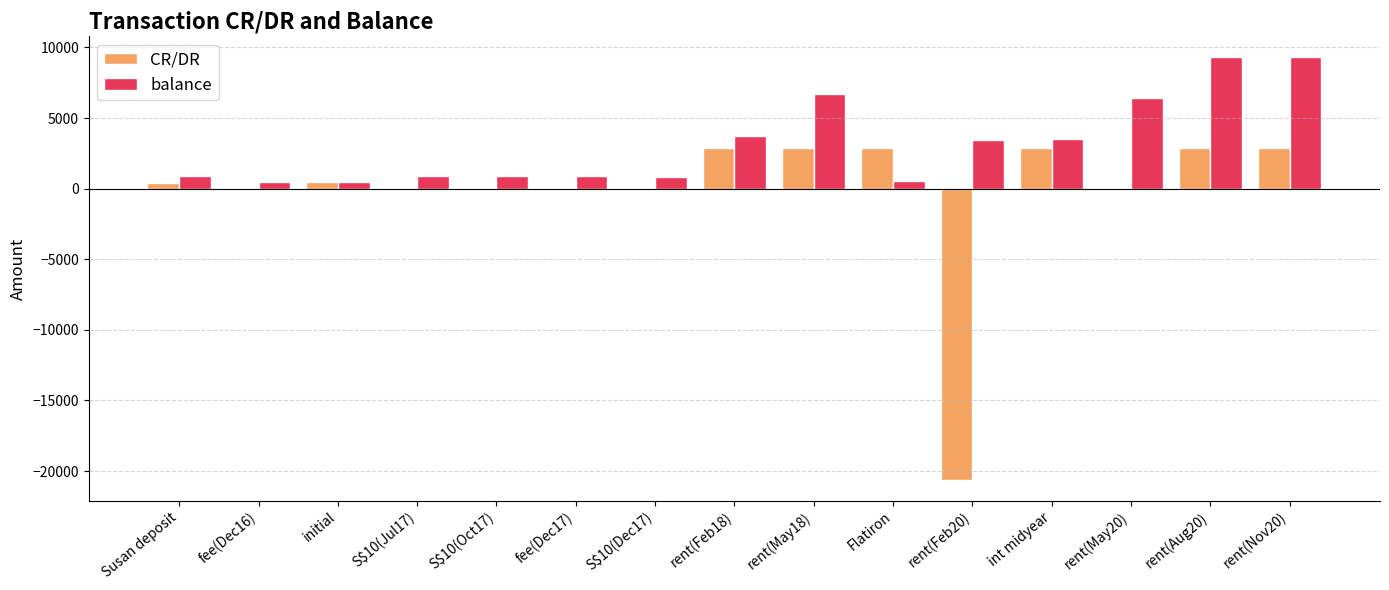

What is the average value of the balance series?

3218.4